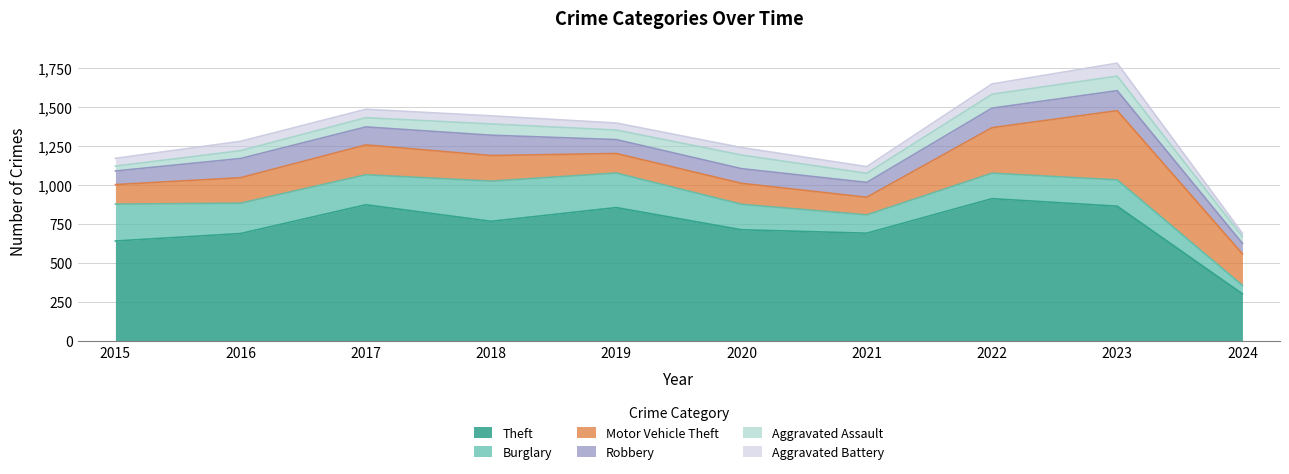

What is the sum of the Robbery values at 2020 and 2015?

181